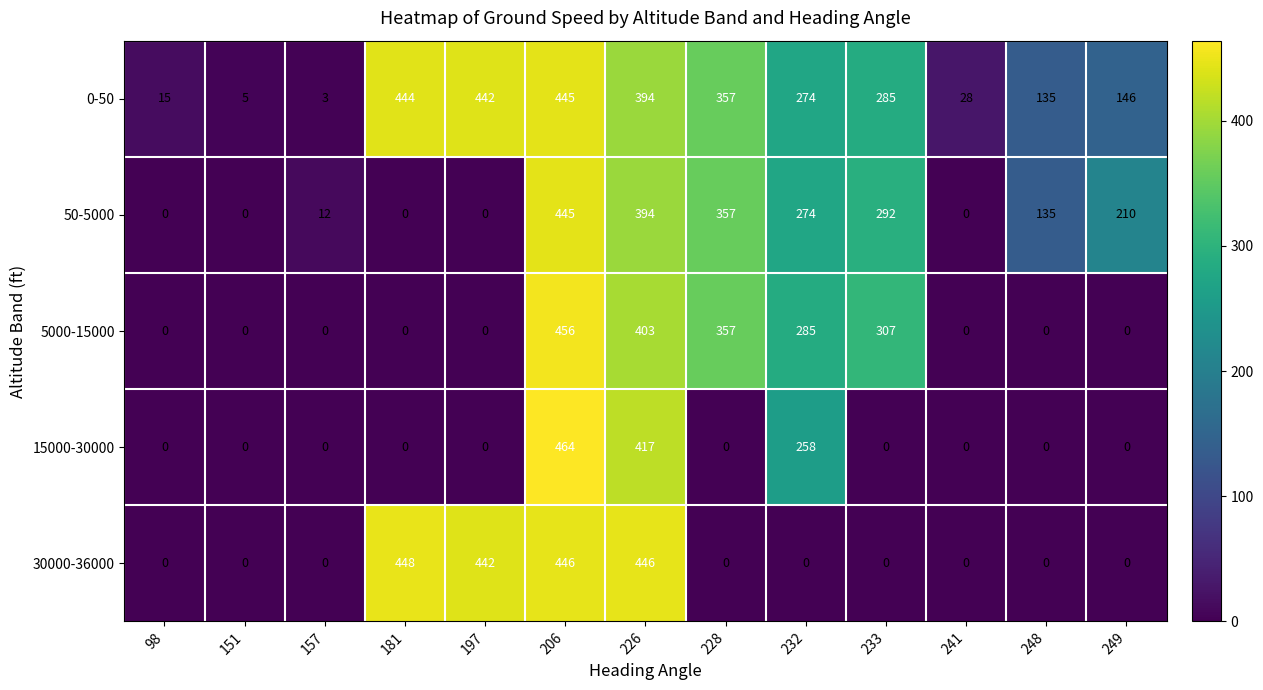

Is it true that 50-5000 equals 210 at 249?

True